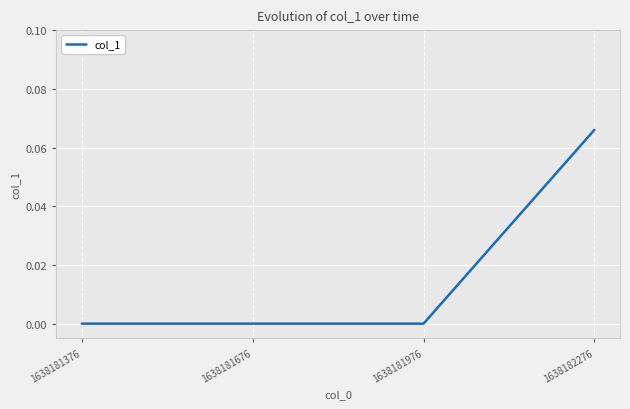

Which category has the highest value across all series?

1638182276